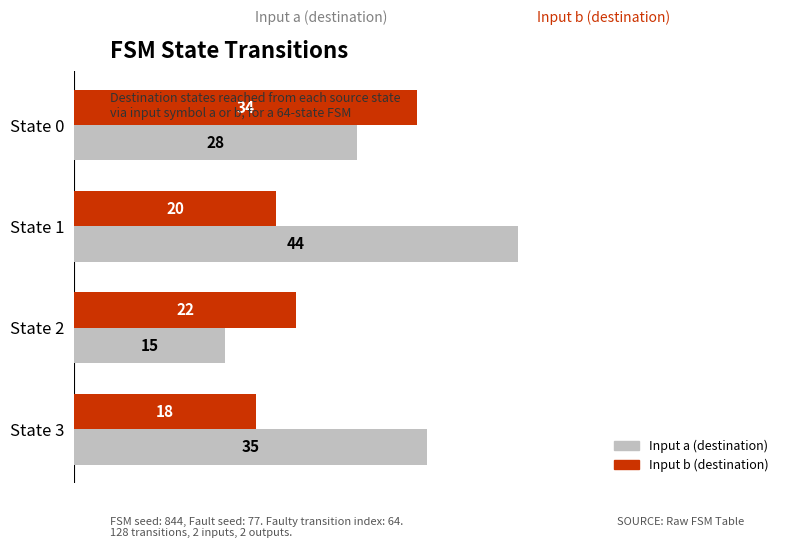

What are all the series names shown in the legend?

Input a (destination), Input b (destination)